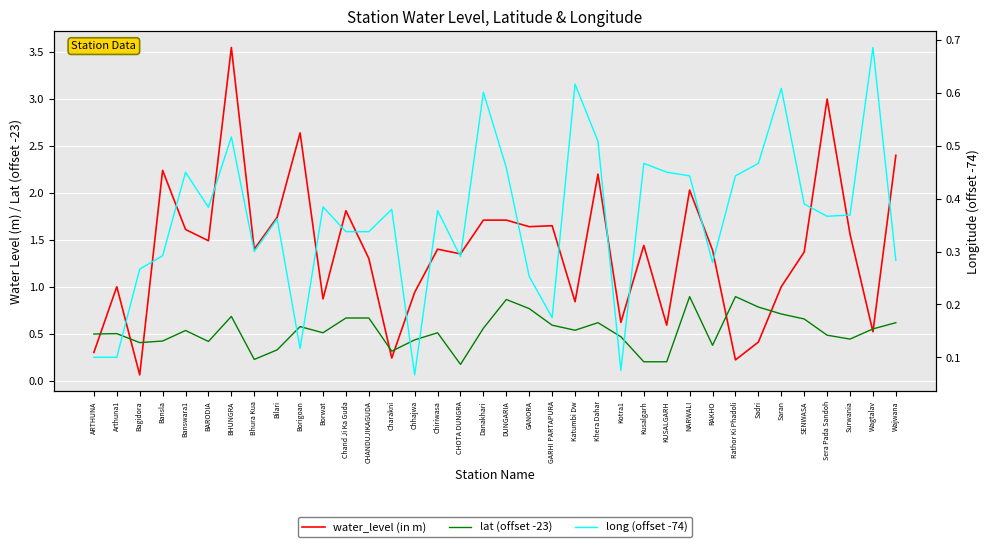

How many lines are shown in the chart?

3